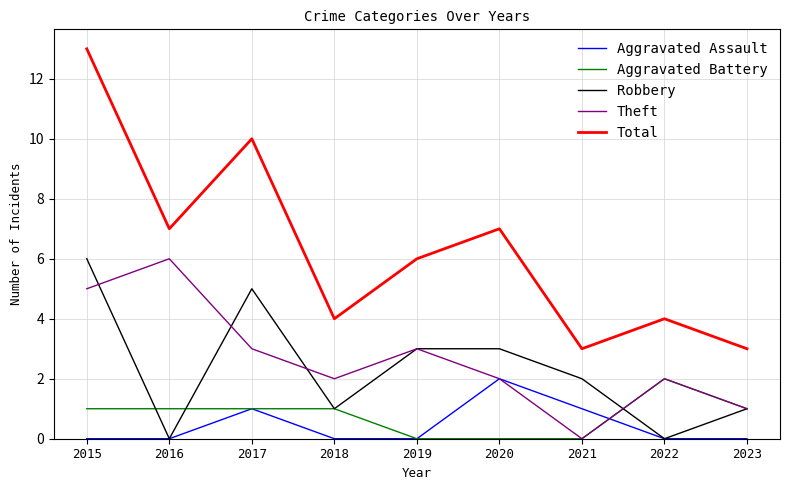

Reading left to right, what are all the values shown in this chart?

Aggravated Assault: 0	0	1	0	0	2	1	0	0
Aggravated Battery: 1	1	1	1	0	0	0	2	1
Robbery: 6	0	5	1	3	3	2	0	1
Theft: 5	6	3	2	3	2	0	2	1
Total: 13	7	10	4	6	7	3	4	3